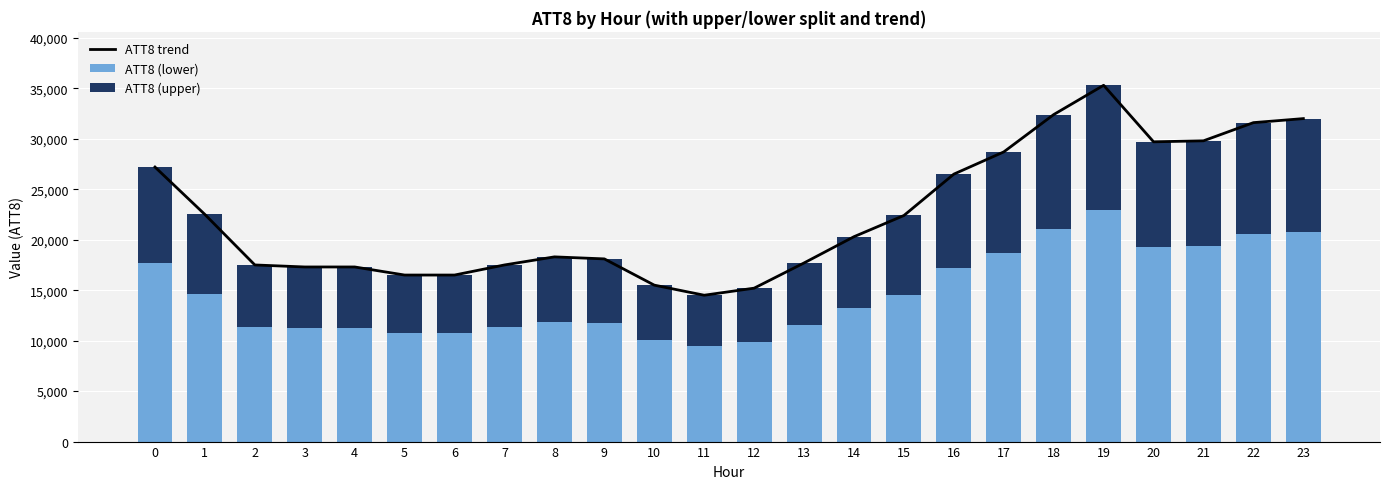

What is the minimum value for ATT8 trend?

14500